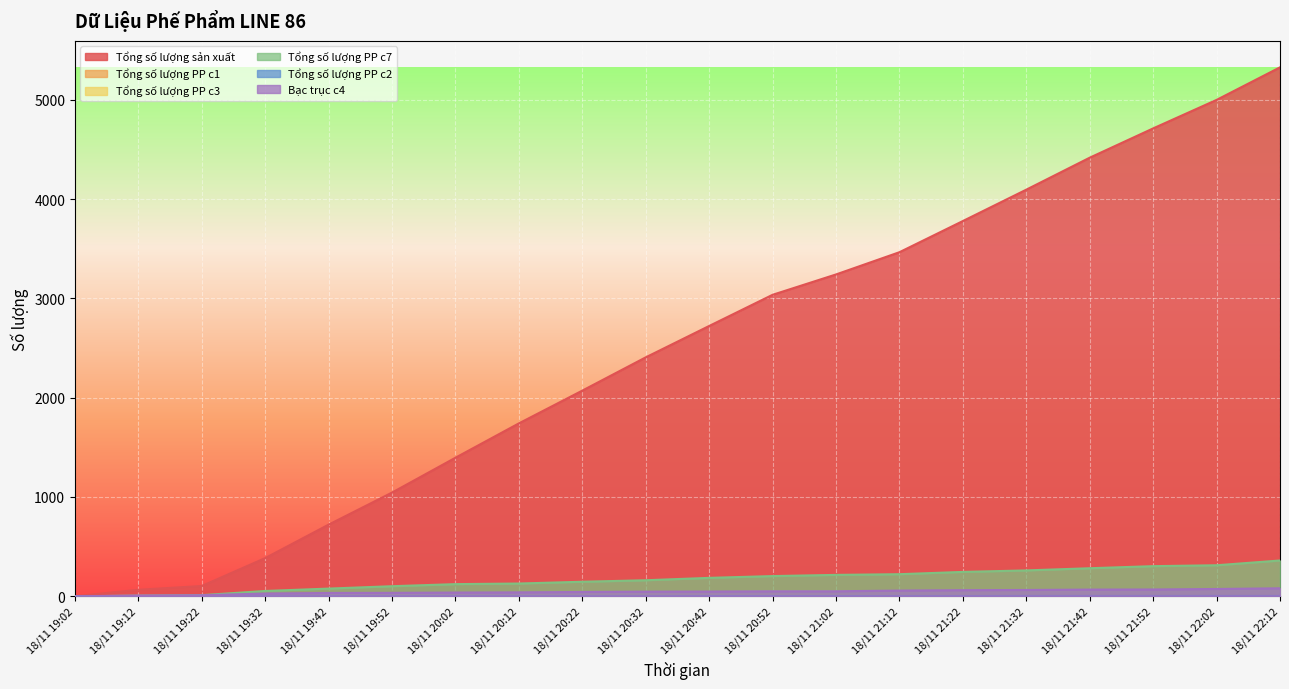

What is the total value across all series at 18/11 21:02?

3585